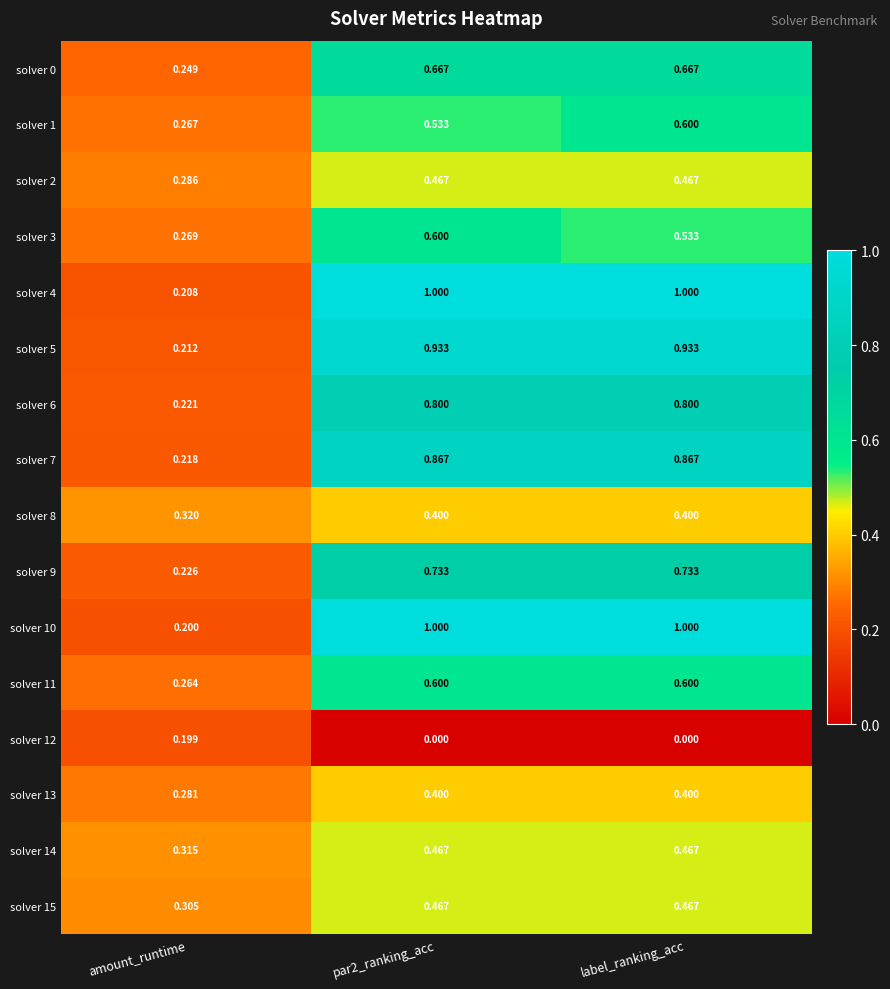

At which label is solver 2 closest to 0?

amount_runtime